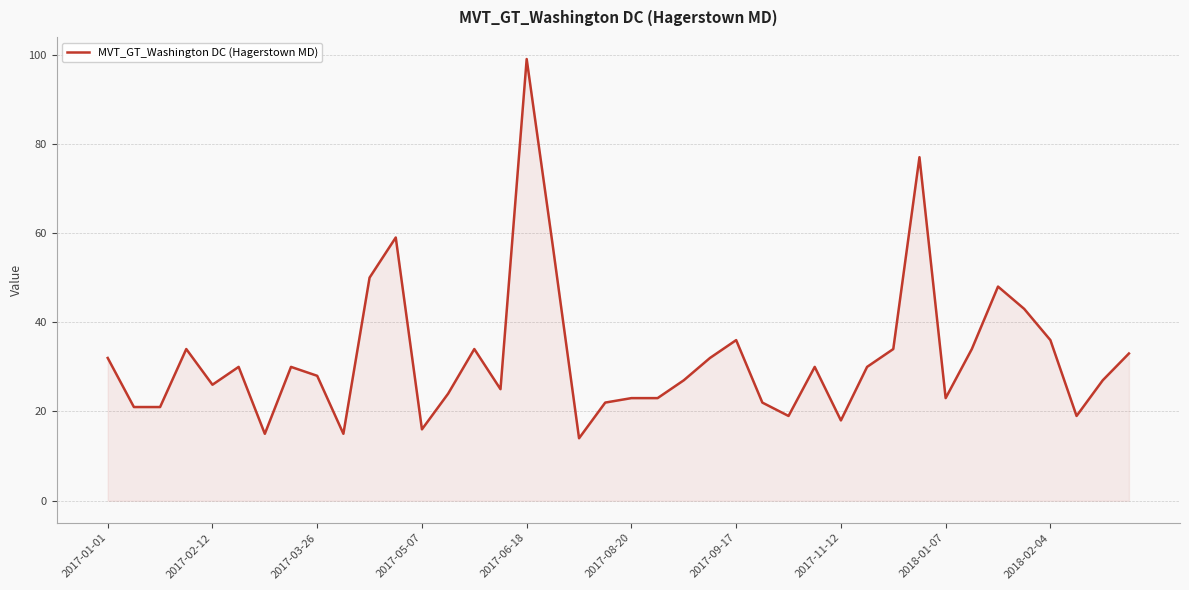

What is the greatest value displayed?

99